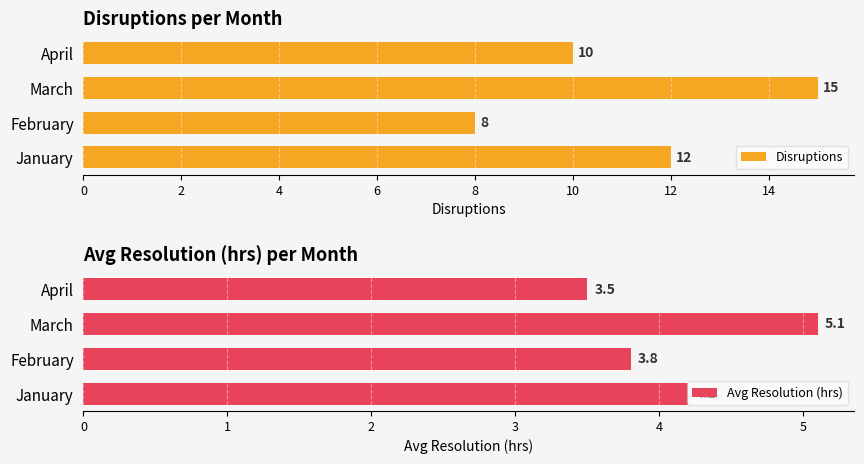

What is the sum of all Disruptions values?

45